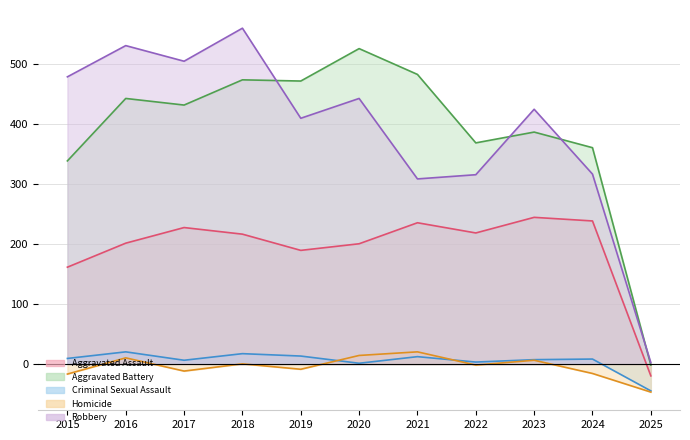

True or false: Homicide and Aggravated Battery intersect in this chart.

False